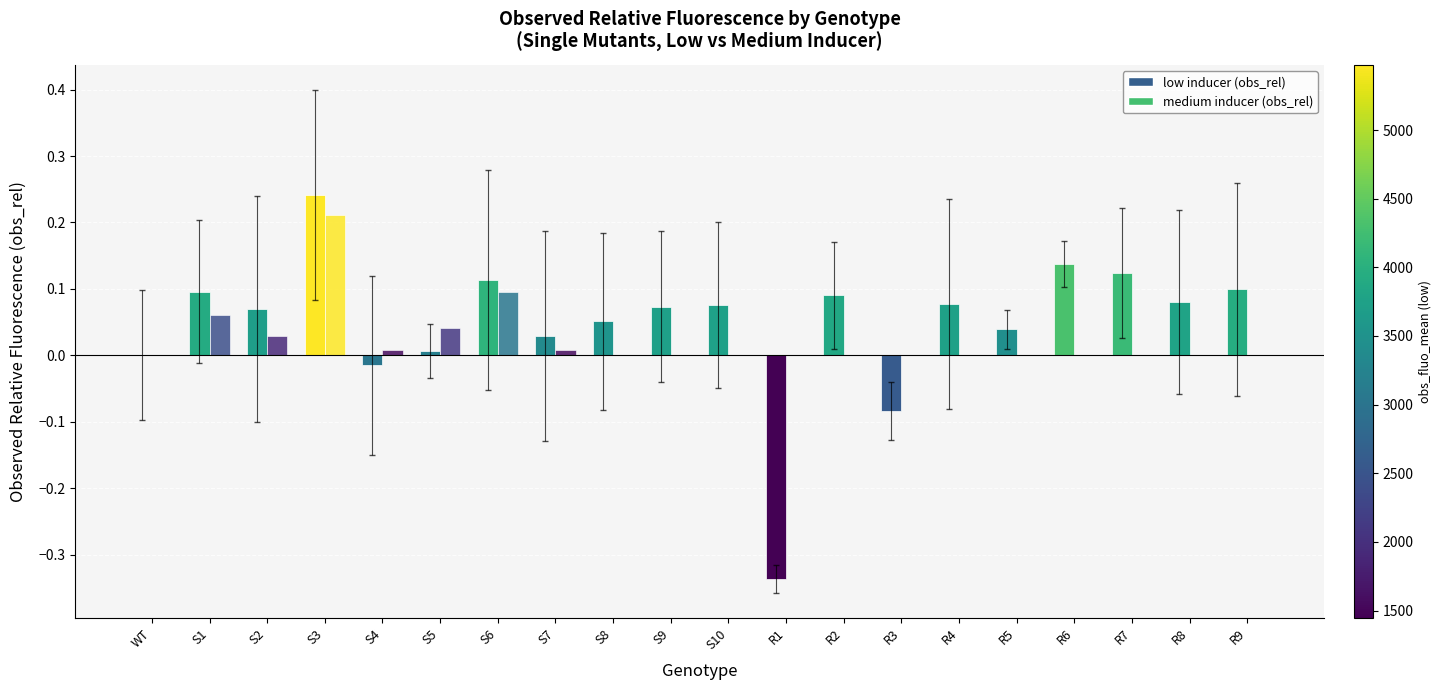

Are the bars grouped side by side (vs. stacked)?

Yes